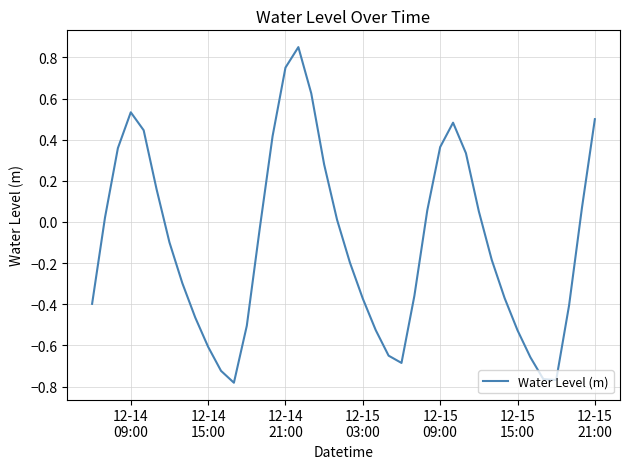

Is this an area chart (filled region under the line)?

No